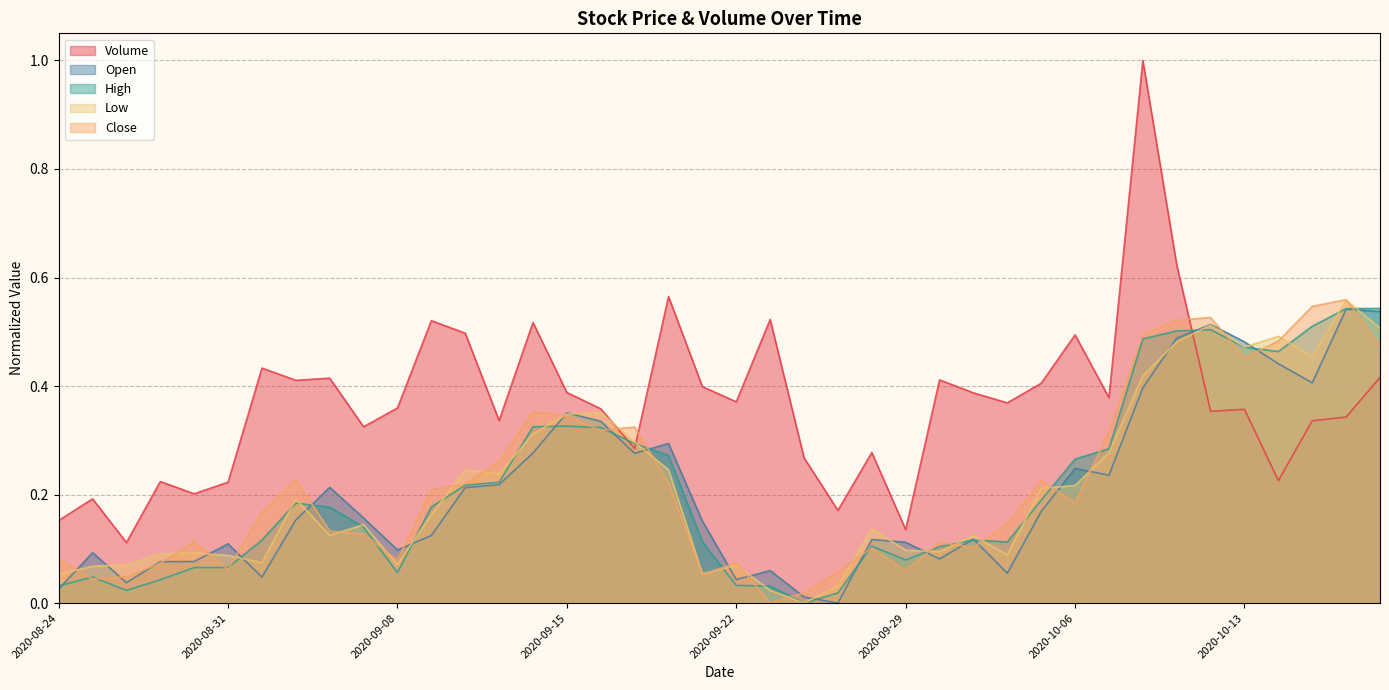

How many lines are shown in the chart?

5